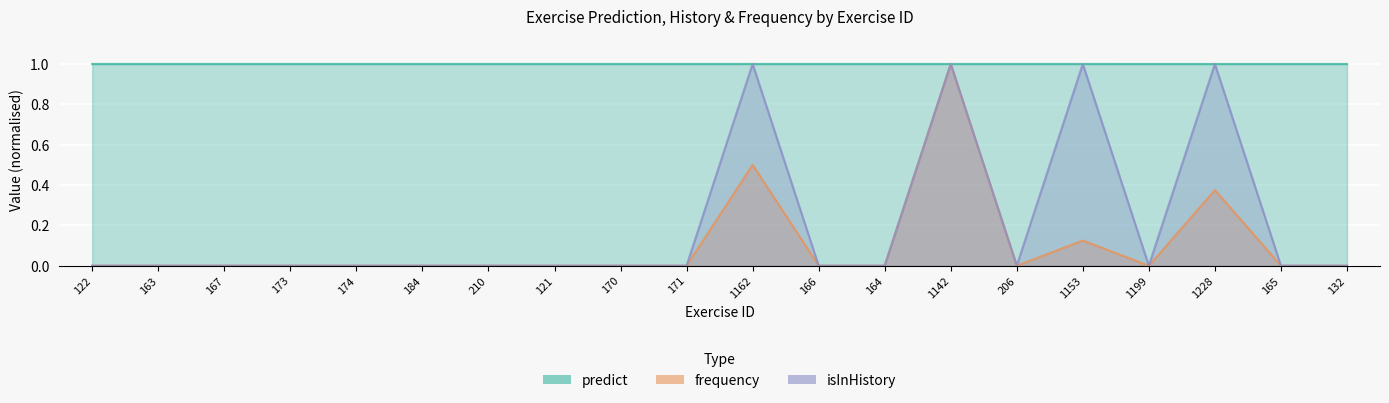

What position from the left is 206?

15